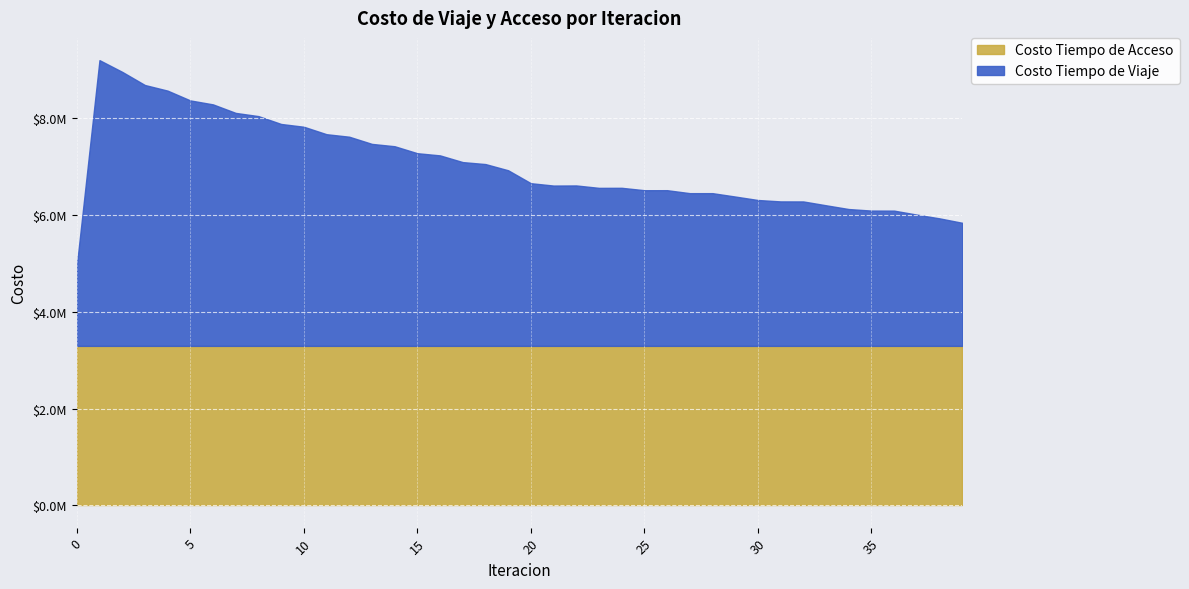

How many interior local valleys (lower than both neighbors) does the data have?

3